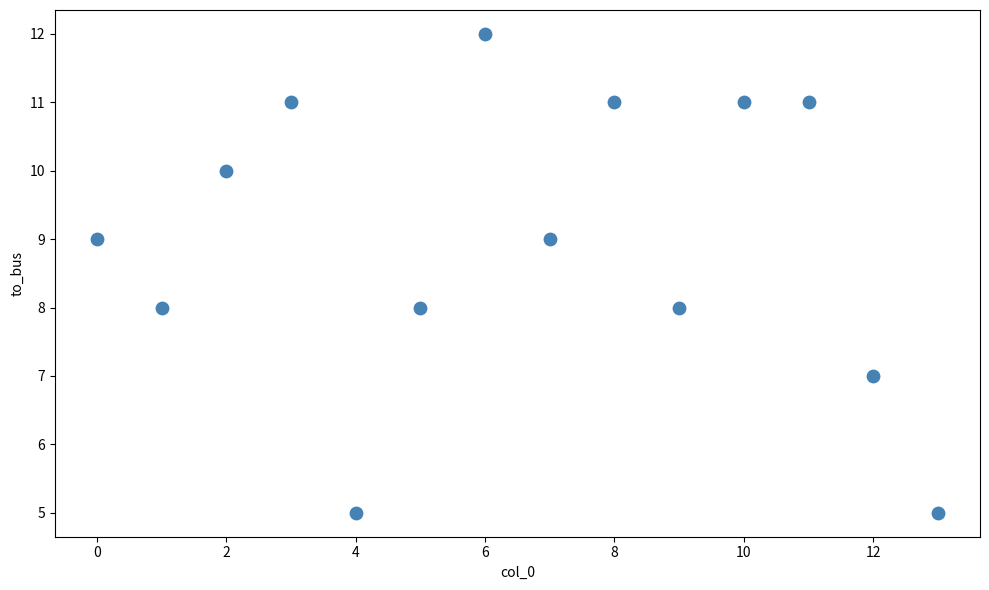

What is the range of Y values (max minus min)?

7